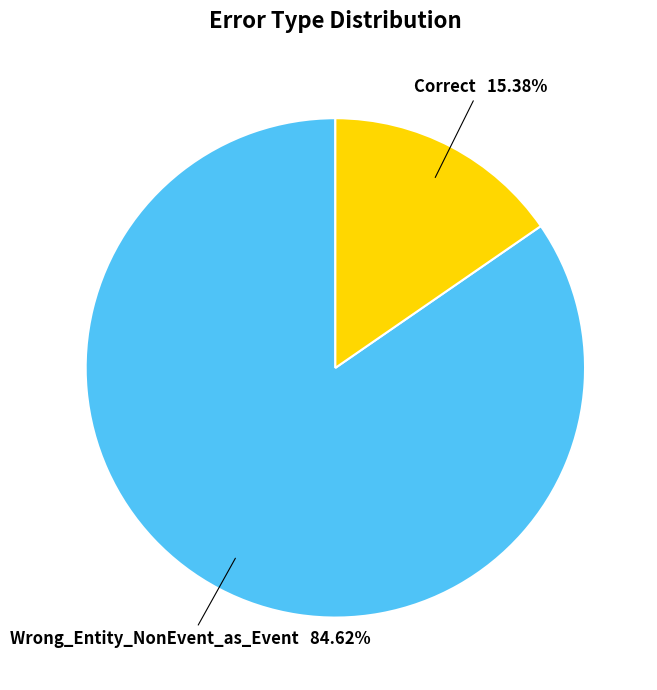

What percentage is the Correct slice, to the nearest percent?

15%